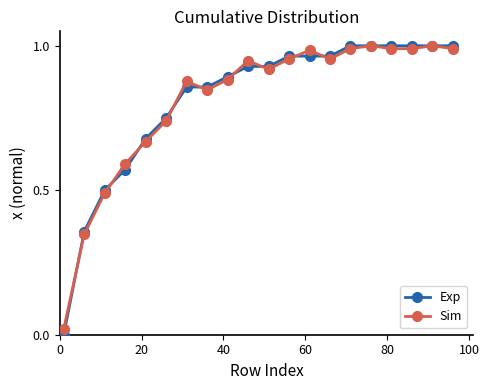

Which series has the largest range (max minus min)?

Exp